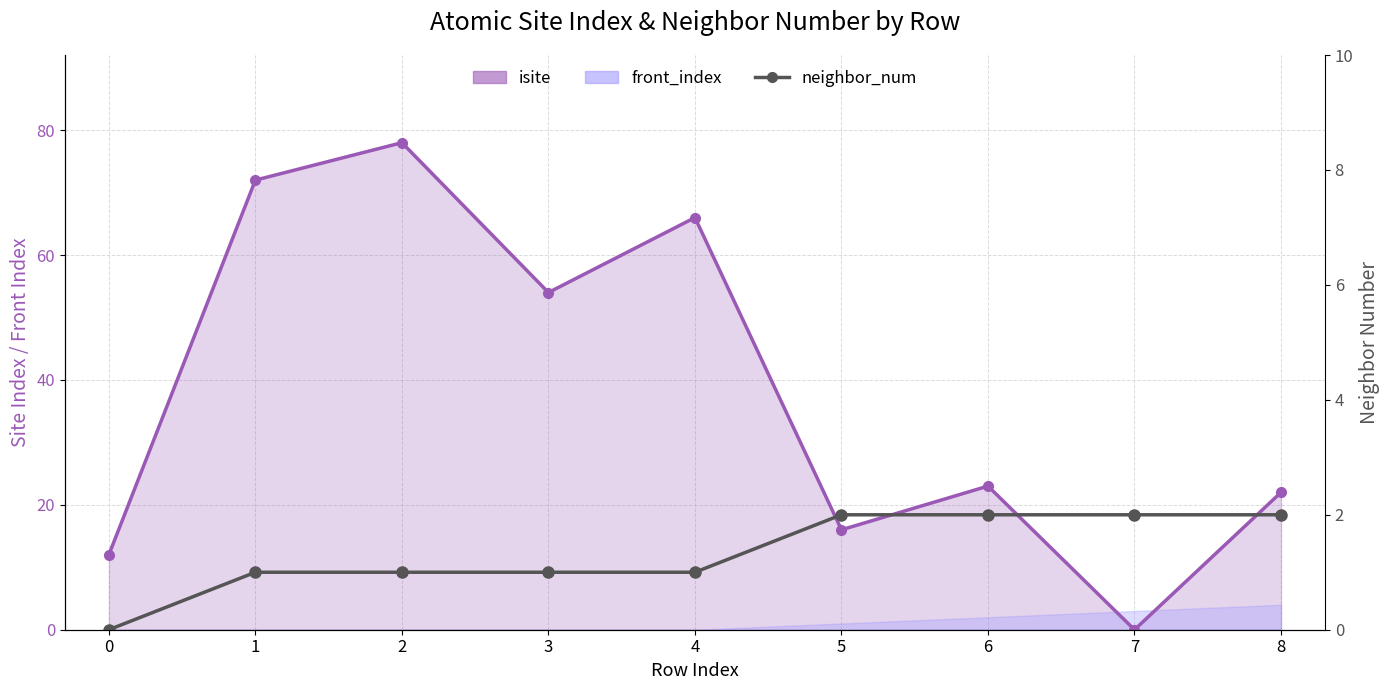

Does the chart have visible grid lines?

Yes